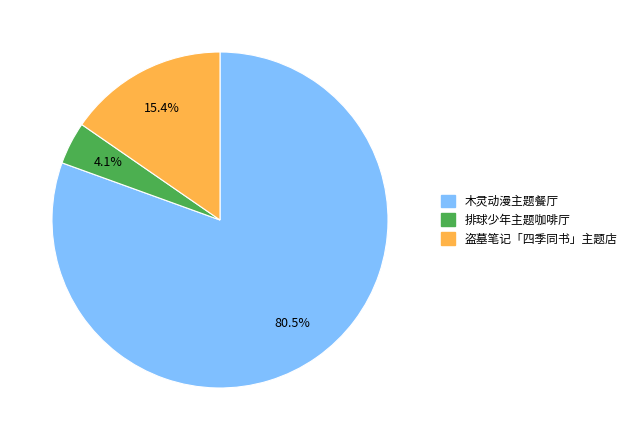

How many segments does this pie chart have?

3